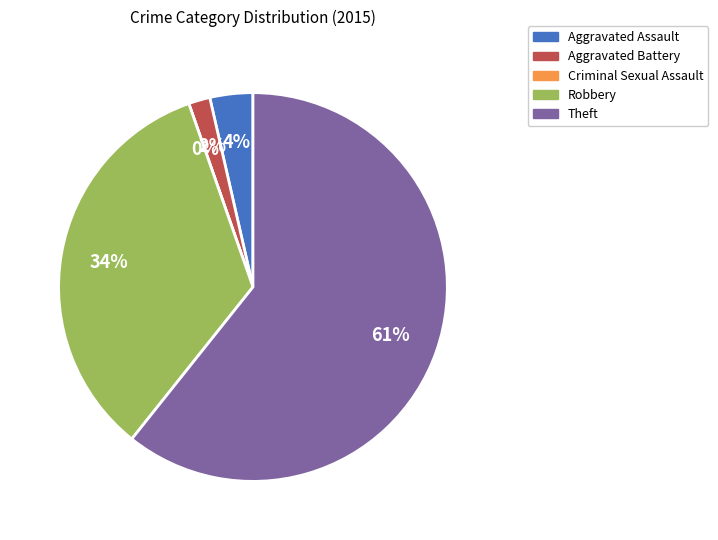

Does Criminal Sexual Assault account for over 50% of the chart?

No